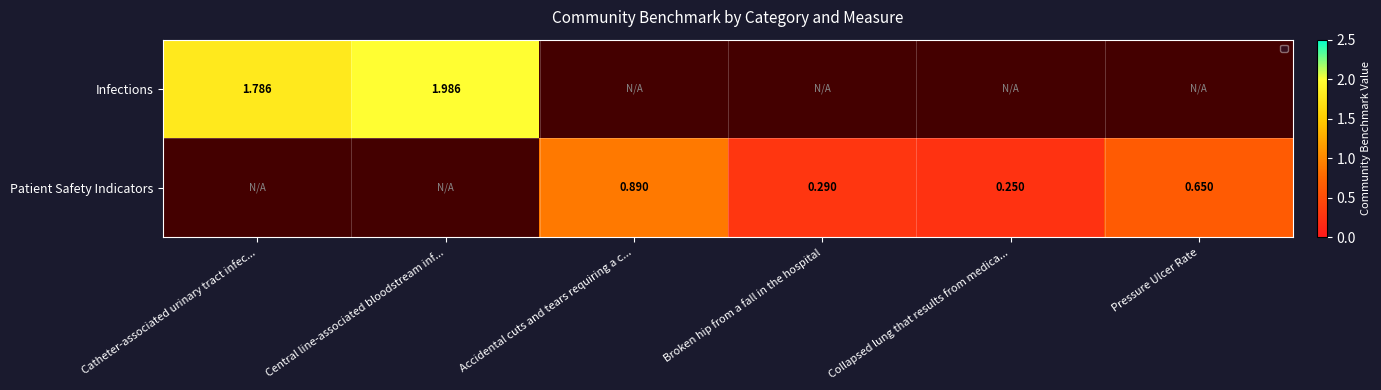

Count the number of data series in this chart.

2